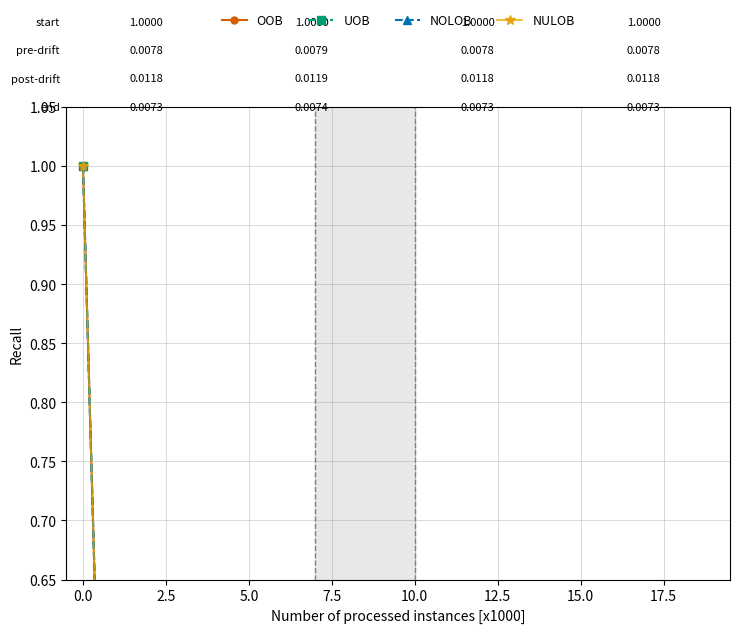

How many lines are shown in the chart?

4